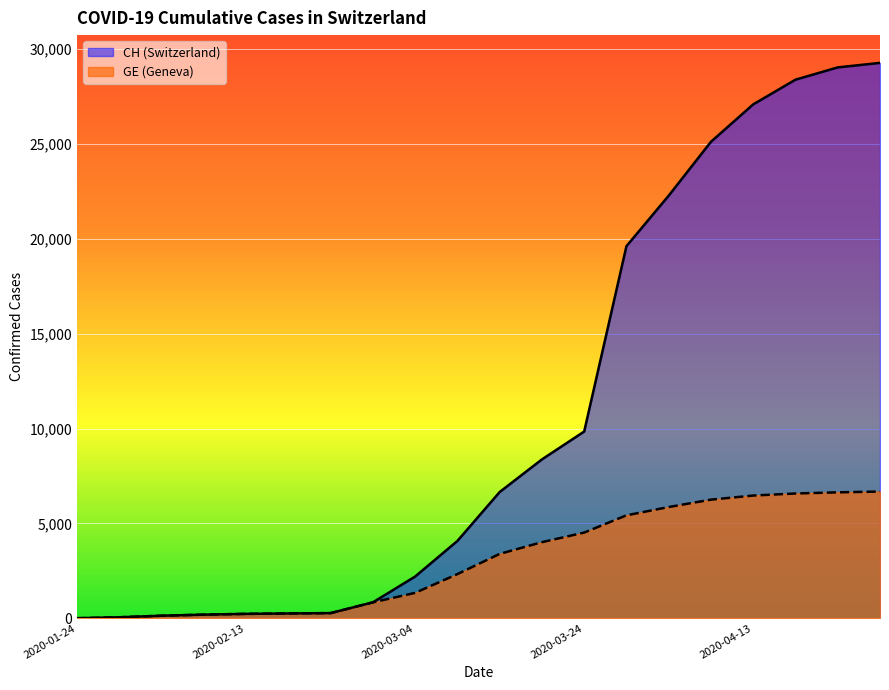

True or false: GE and CH intersect in this chart.

False